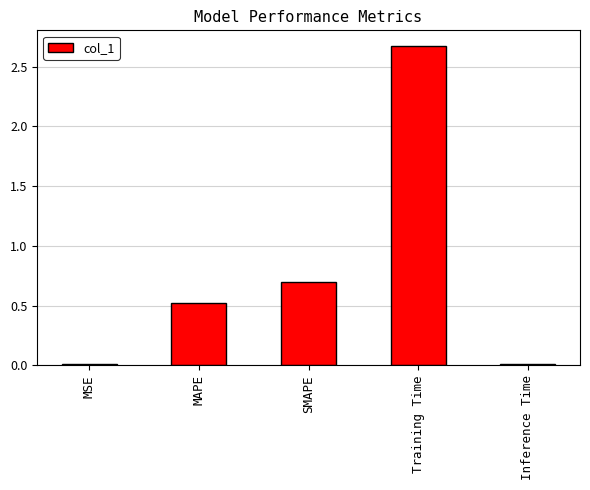

True or false: the data shows 0.5 at MAPE.

True